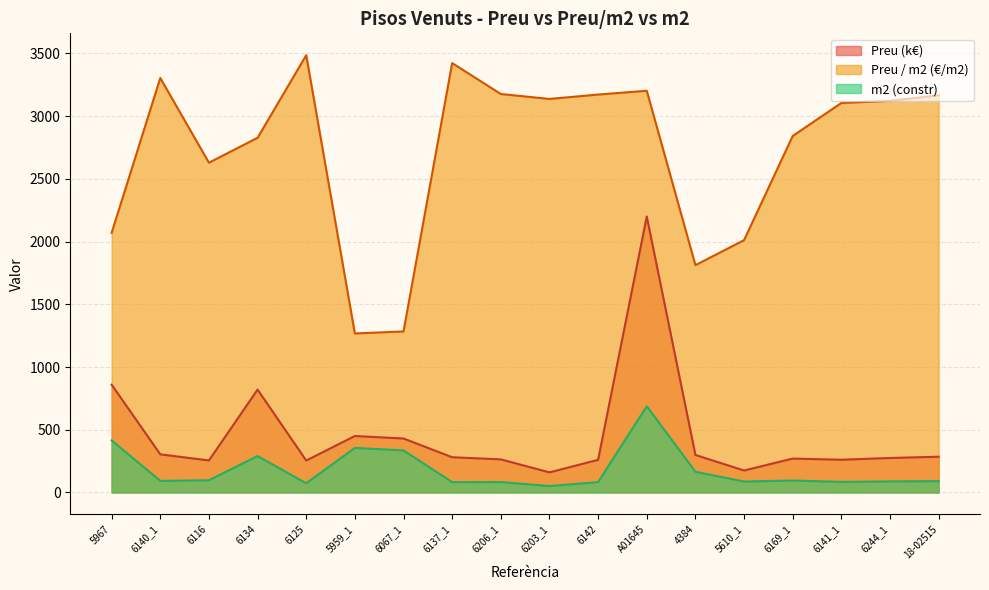

What is the sum of the m2 (constr) values at 5967 and 6134?

705.0